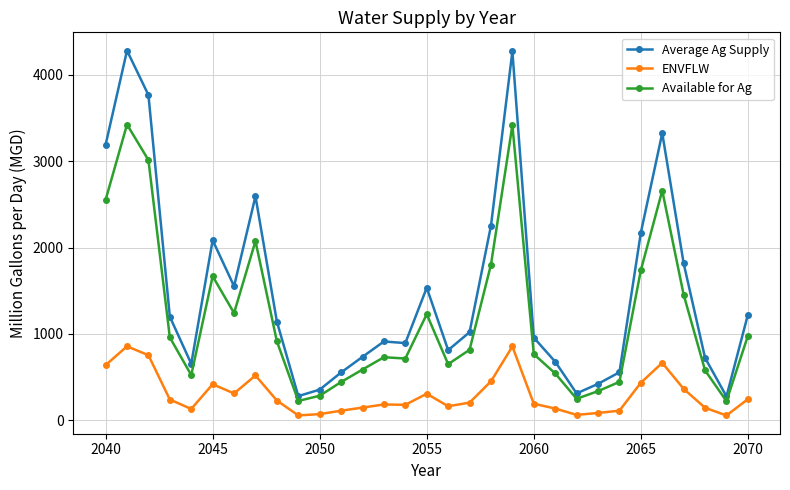

What is the lowest value of the Available for Ag series?

221.1